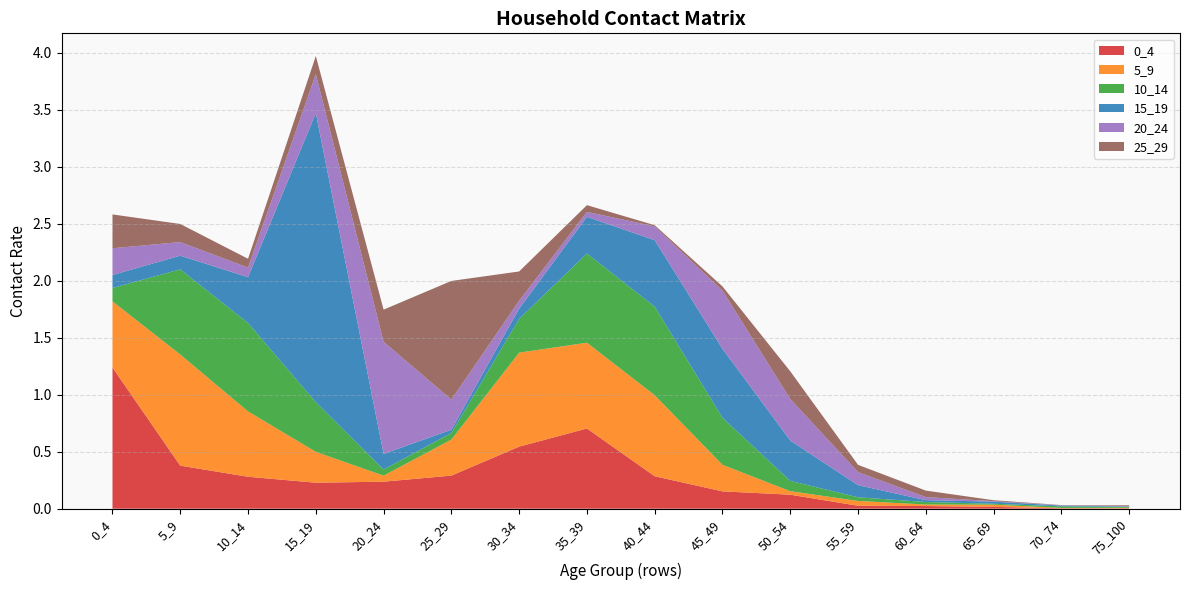

Reading left to right, list all the values displayed in this chart.

0_4: 0_4=1.2	5_9=0.4	10_14=0.3	15_19=0.2	20_24=0.2	25_29=0.3	30_34=0.5	35_39=0.7	40_44=0.3	45_49=0.2	50_54=0.1	55_59=0.0	60_64=0.0	65_69=0.0	70_74=0.0	75_100=0.0
5_9: 0_4=0.6	5_9=1.0	10_14=0.6	15_19=0.3	20_24=0.1	25_29=0.3	30_34=0.8	35_39=0.8	40_44=0.7	45_49=0.2	50_54=0.0	55_59=0.0	60_64=0.0	65_69=0.0	70_74=0.0	75_100=0.0
10_14: 0_4=0.1	5_9=0.7	10_14=0.8	15_19=0.4	20_24=0.1	25_29=0.1	30_34=0.3	35_39=0.8	40_44=0.8	45_49=0.4	50_54=0.1	55_59=0.0	60_64=0.0	65_69=0.0	70_74=0.0	75_100=0.0
15_19: 0_4=0.1	5_9=0.1	10_14=0.4	15_19=2.5	20_24=0.1	25_29=0.0	30_34=0.1	35_39=0.3	40_44=0.6	45_49=0.6	50_54=0.4	55_59=0.1	60_64=0.0	65_69=0.0	70_74=0.0	75_100=0.0
20_24: 0_4=0.2	5_9=0.1	10_14=0.1	15_19=0.3	20_24=1.0	25_29=0.3	30_34=0.1	35_39=0.0	40_44=0.1	45_49=0.5	50_54=0.4	55_59=0.1	60_64=0.0	65_69=0.0	70_74=0.0	75_100=0.0
25_29: 0_4=0.3	5_9=0.2	10_14=0.1	15_19=0.2	20_24=0.3	25_29=1.0	30_34=0.3	35_39=0.1	40_44=0.0	45_49=0.0	50_54=0.2	55_59=0.1	60_64=0.1	65_69=0.0	70_74=0.0	75_100=0.0